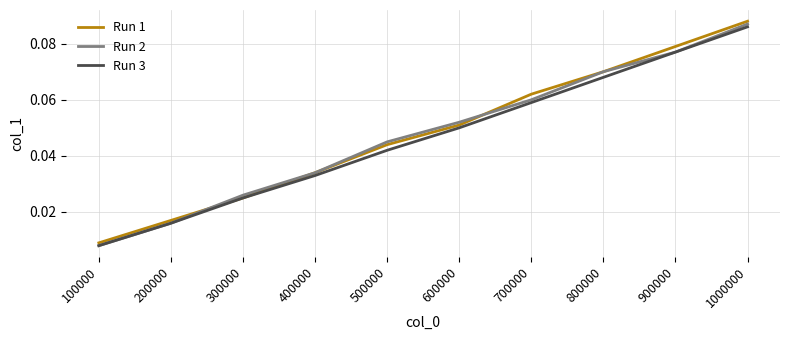

At which category is the sum across all series the highest?

1000000